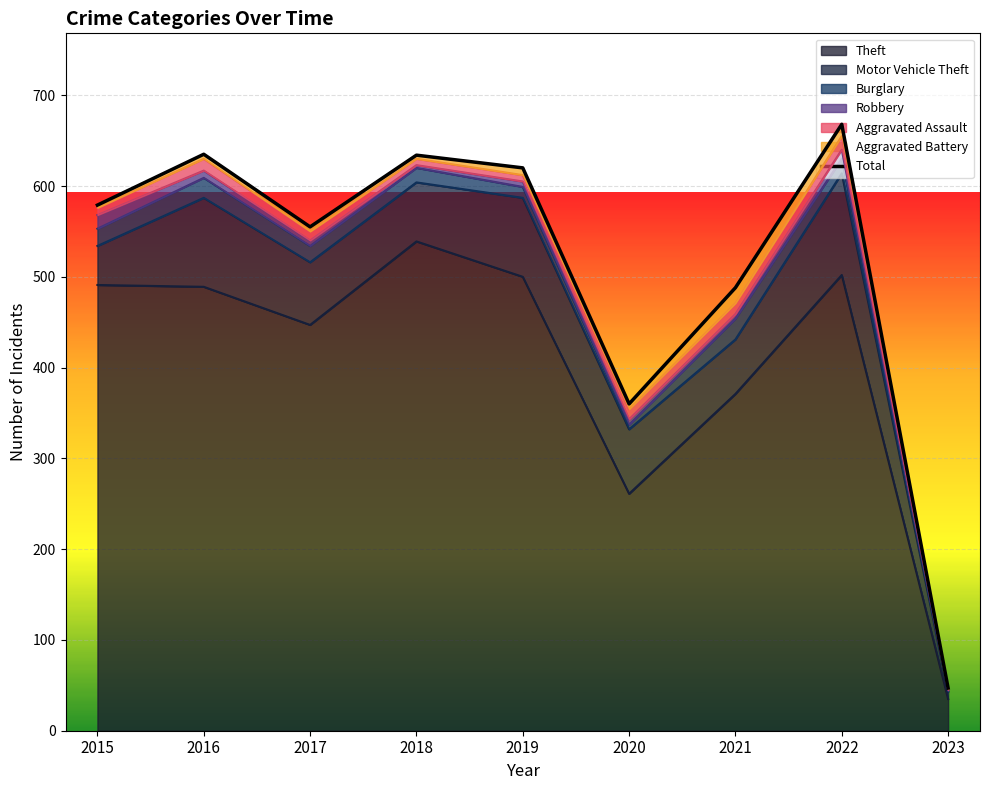

Where is the data nearest to the value 357?

2020